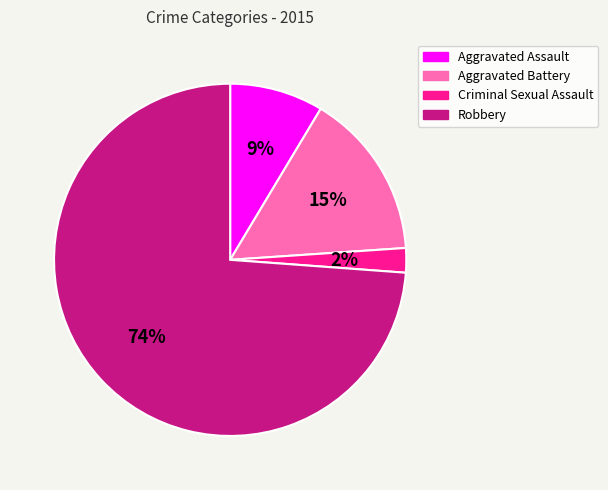

Is the sum of Robbery and Aggravated Assault greater than half?

Yes